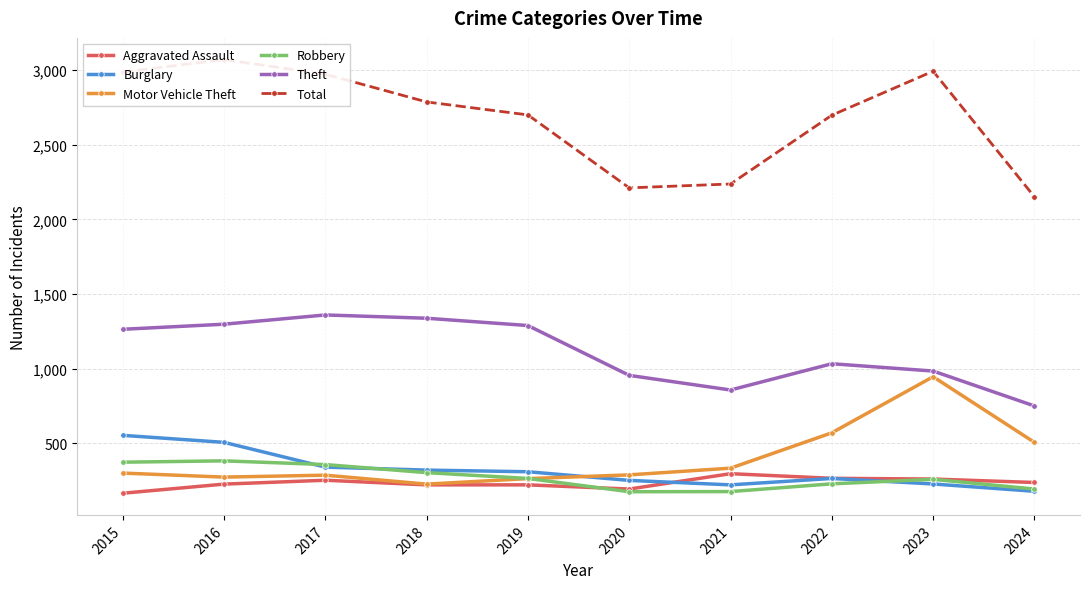

At which label is Theft closest to 1054?

2022